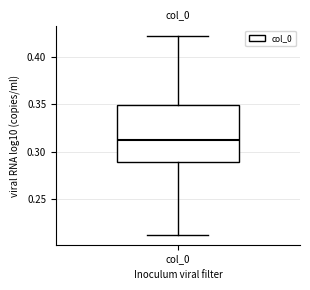

Read this box plot against the y-axis: the position of the median line, the range covered by the box, and the ends of both whiskers. The values are not printed on the chart, so give them approximately, as read against the axis.

median 0.31, box 0.29 to 0.35, whiskers 0.21 to 0.42